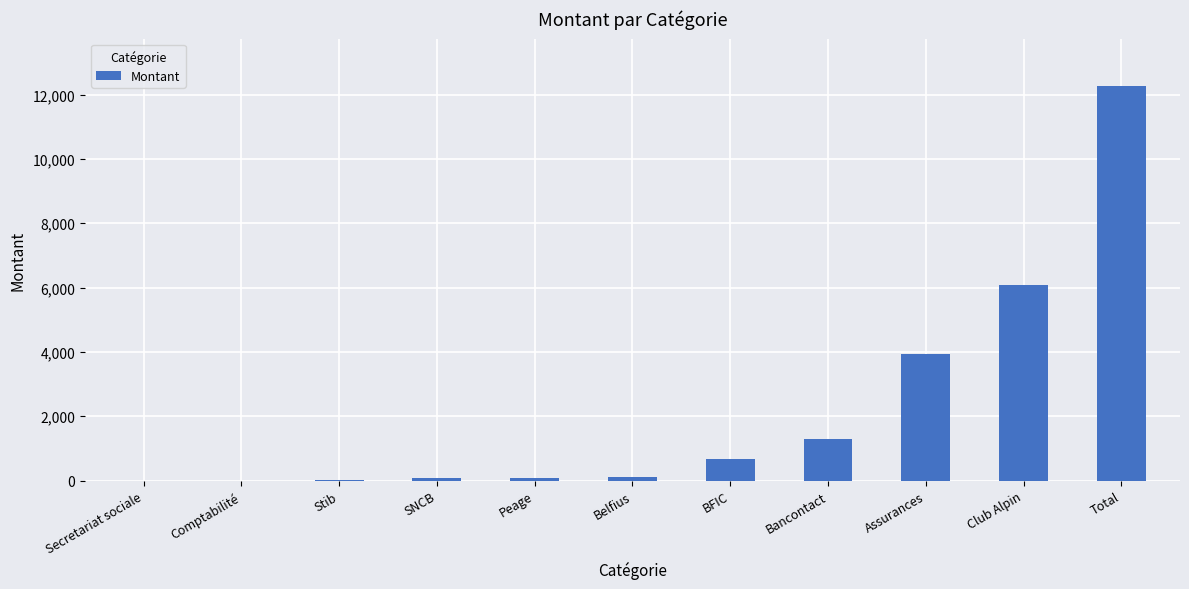

The chart shows a value of 5.2 at Stib. True or false?

True